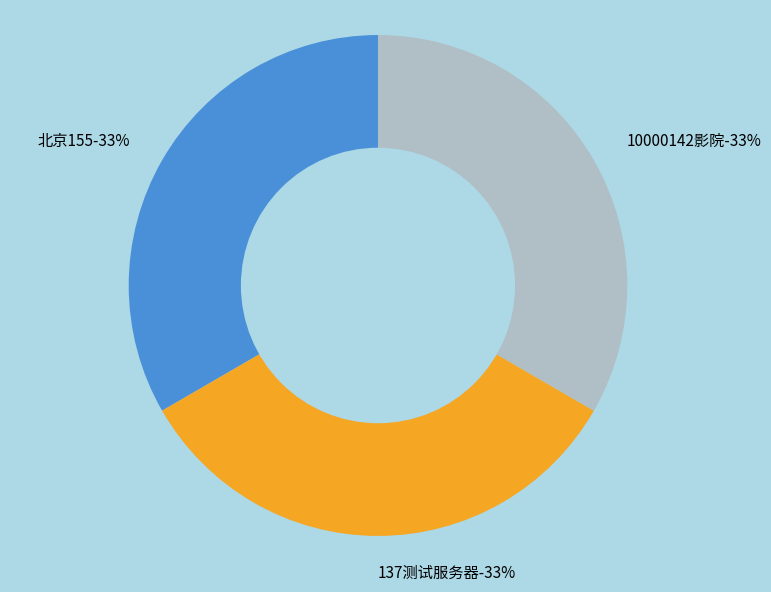

How many segments does this pie chart have?

3